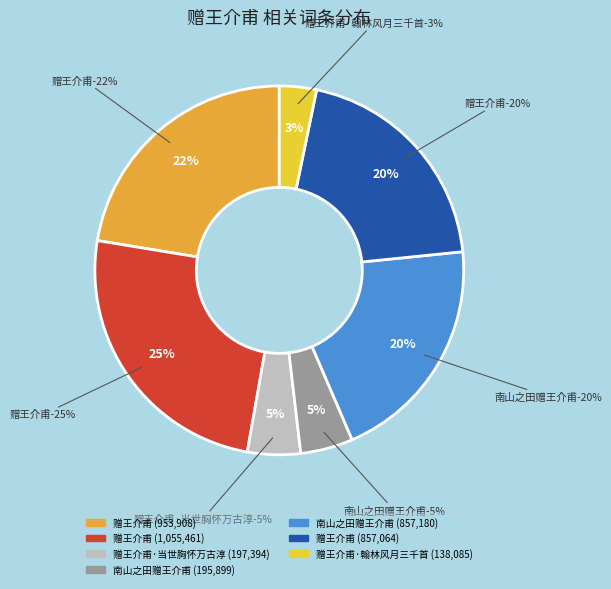

Does 赠王介甫 (953908) account for over 50% of the chart?

No